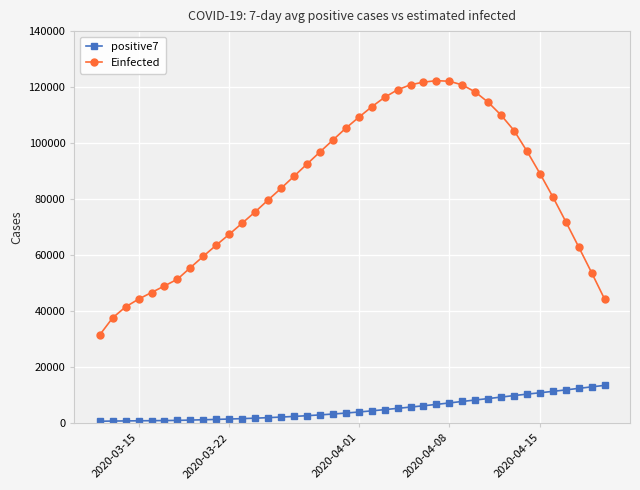

List the series in order of their peak value, lowest first.

positive7, Einfected